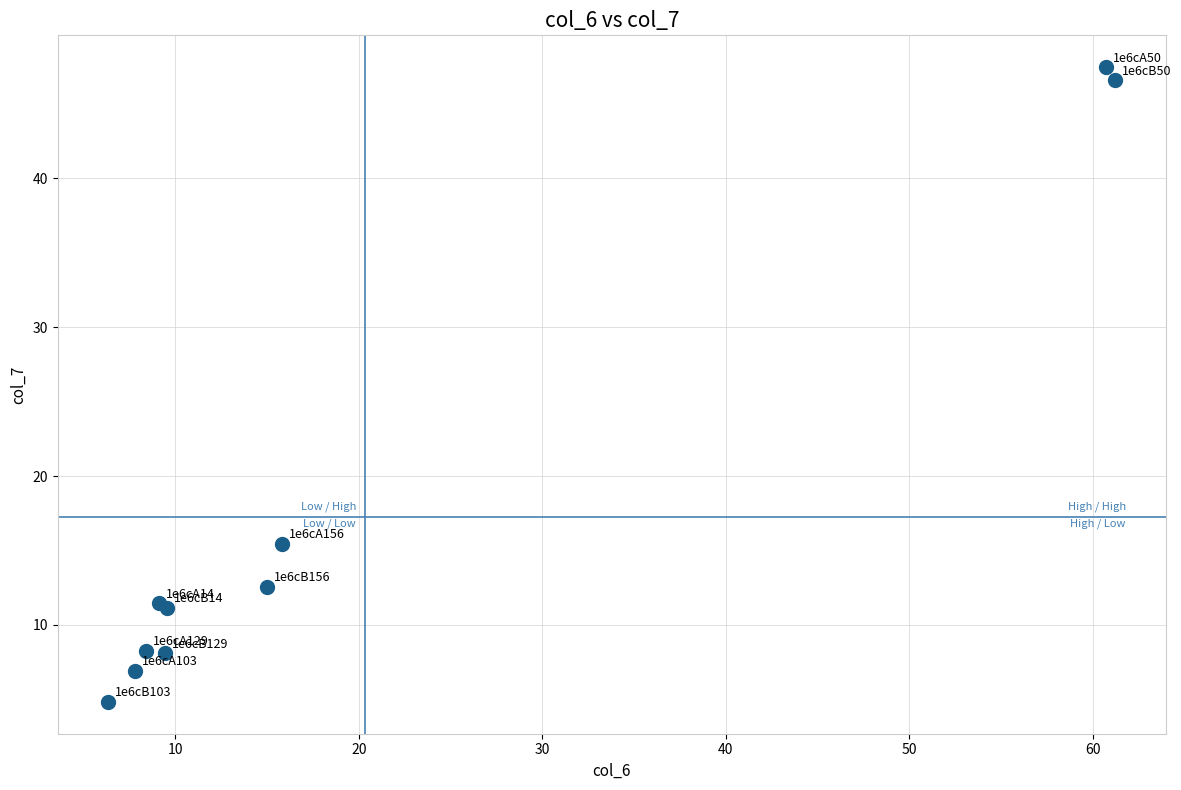

What Y value in the scatter plot is closest to 26?

15.4